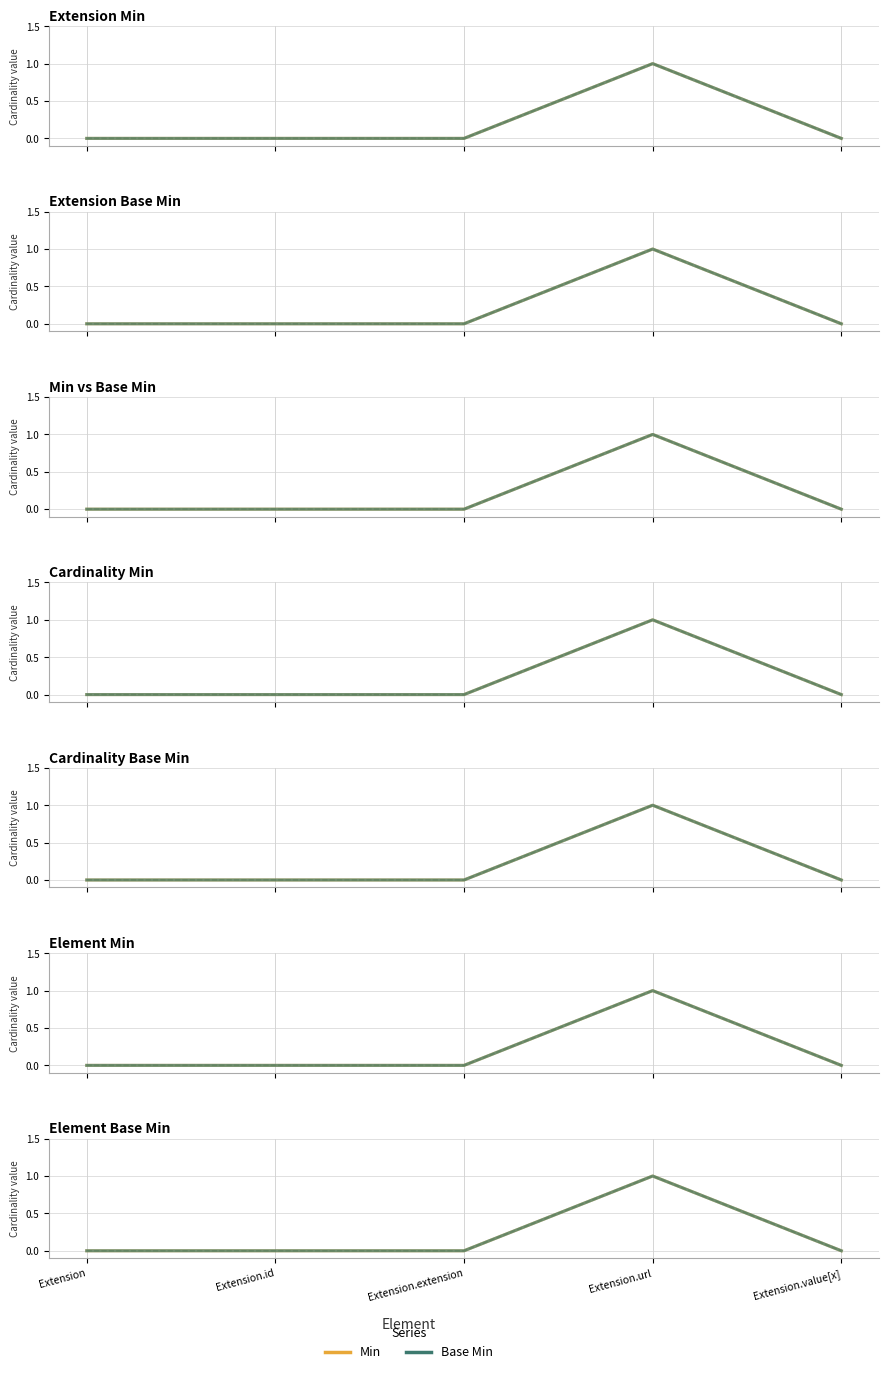

At which category is the sum across all series the highest?

Extension.url